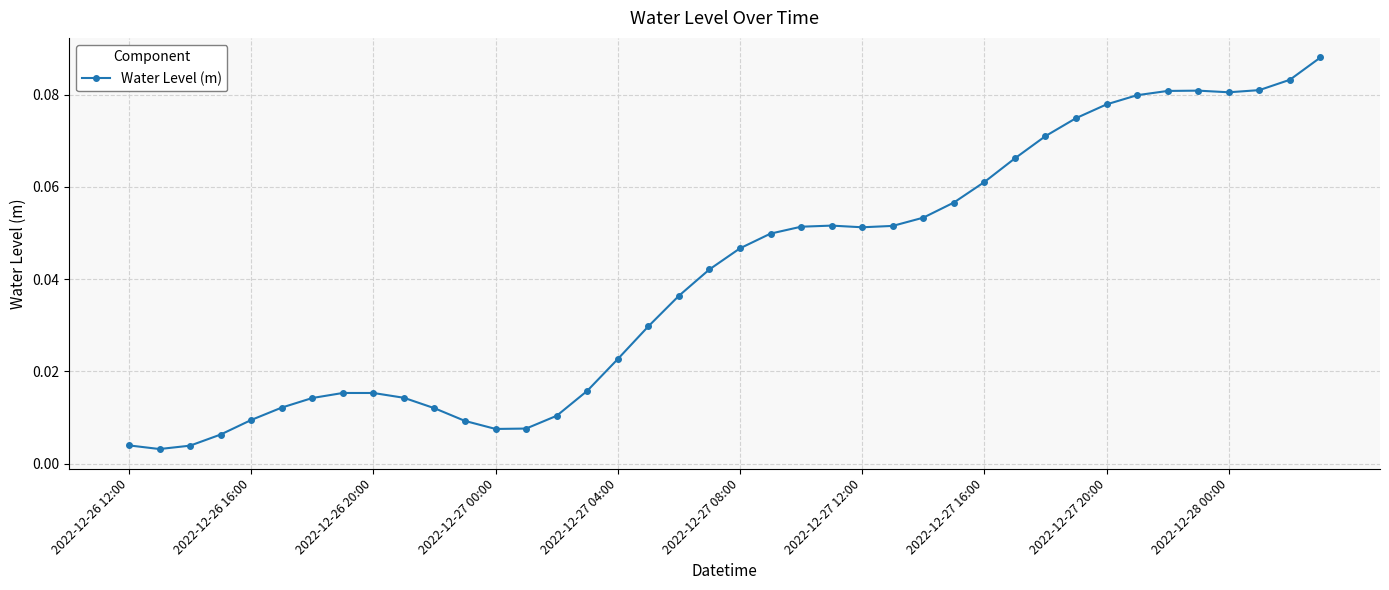

What is the sum of all values?

1.6